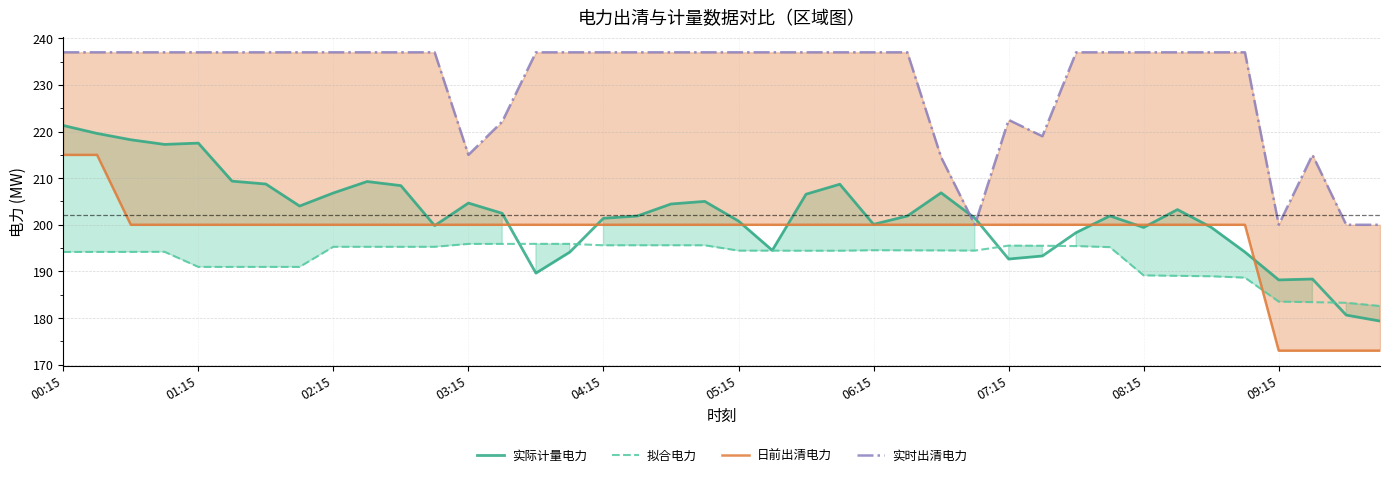

What is the spread (max minus min) of values at 21?

42.6